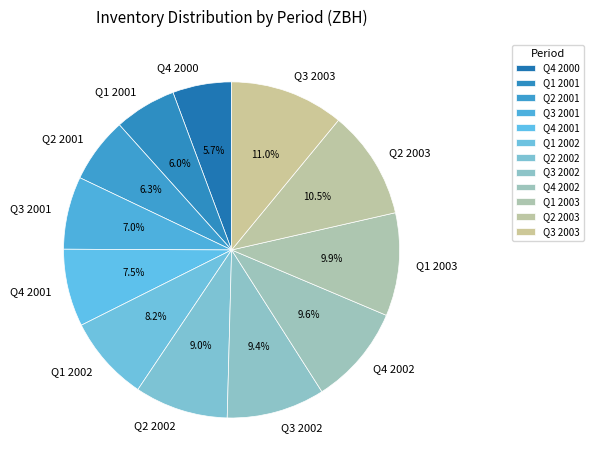

Is it true that Q2 2001 is 6% of the pie?

True